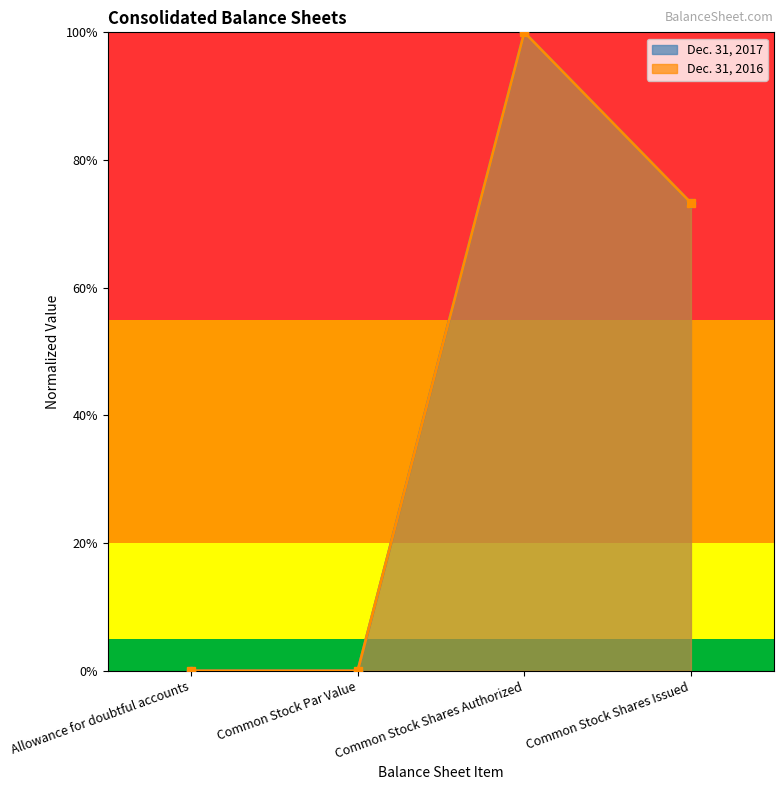

True or false: Dec. 31, 2016 and Dec. 31, 2017 cross at least once.

False